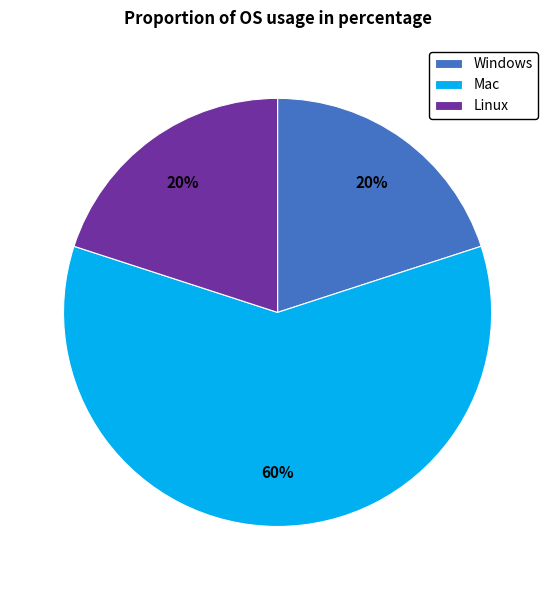

To the nearest percent, what is the combined percentage of Linux and Mac?

80%